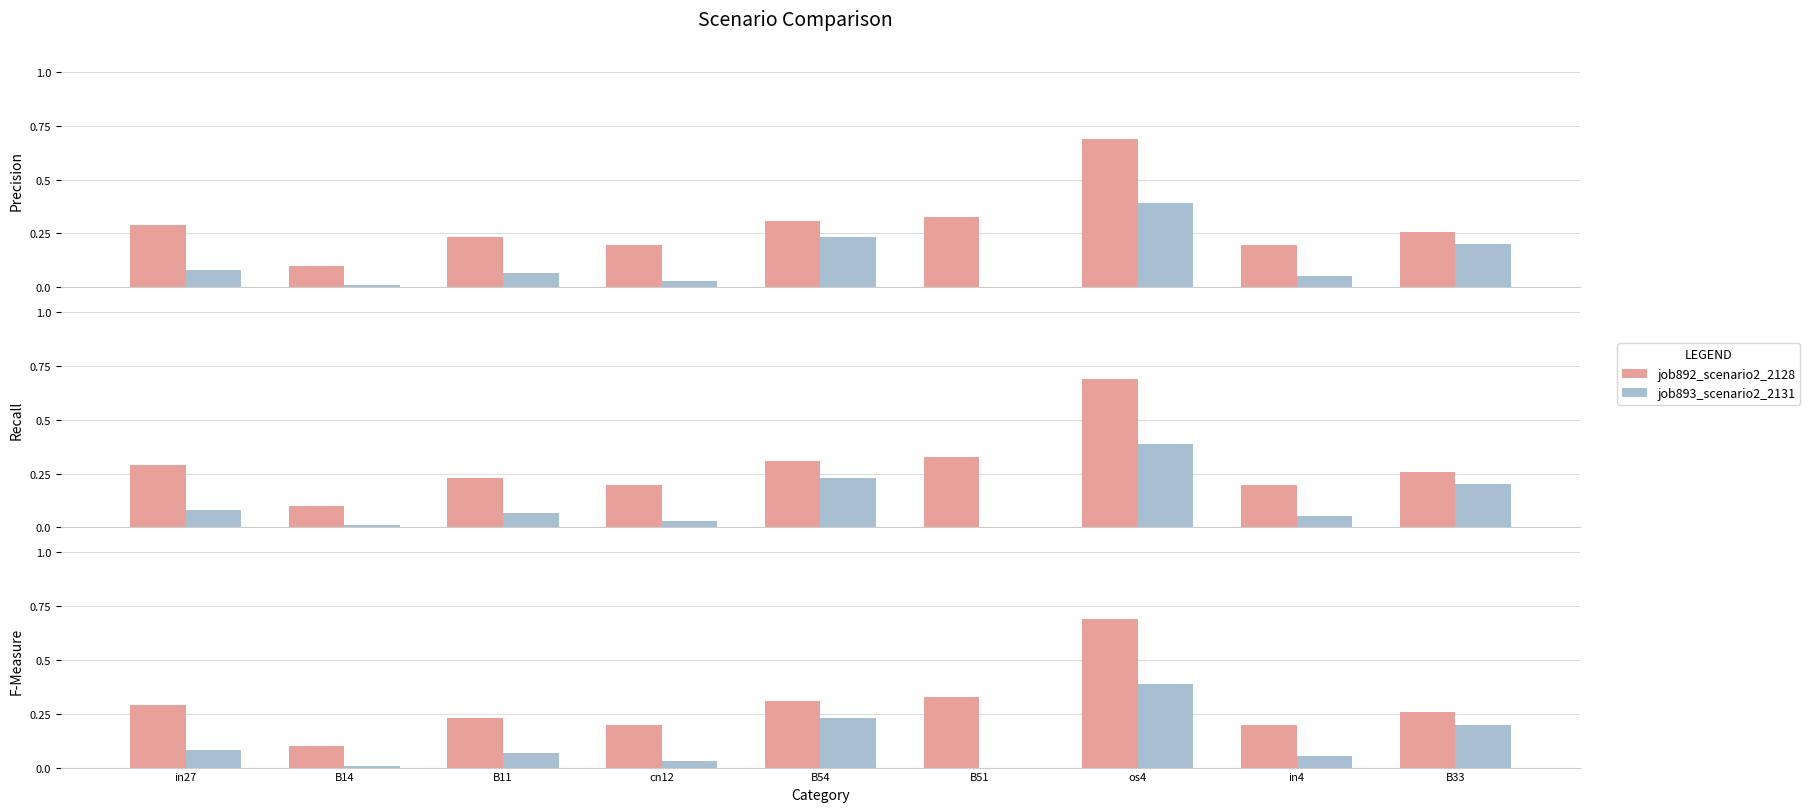

What is the sum of all job892_scenario2_2128 values?

2.6